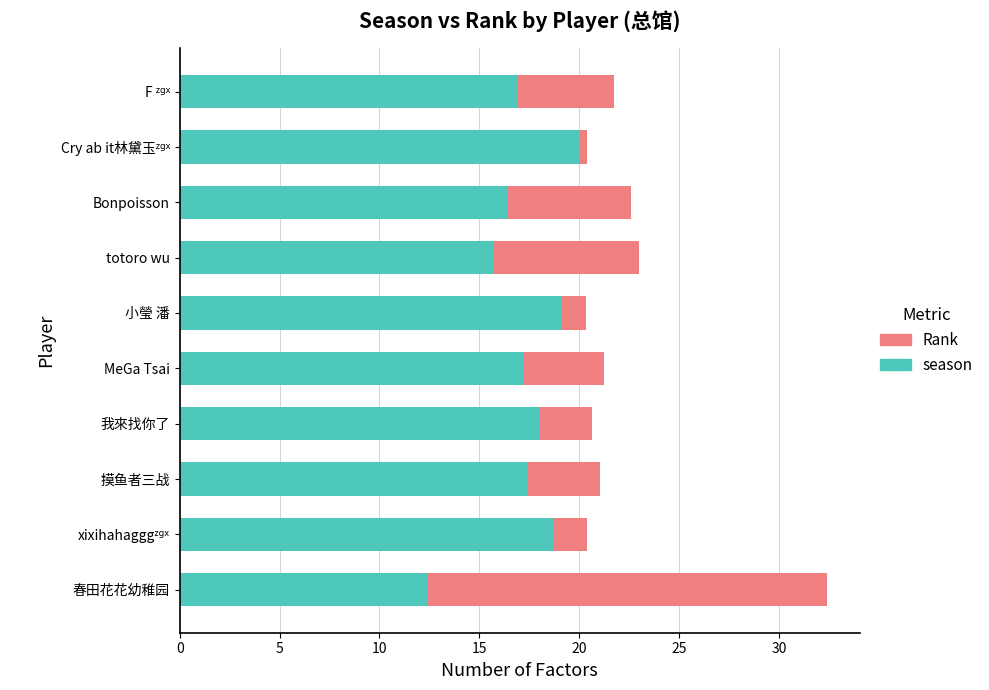

What is the approximate value of season at 我來找你了?

18.0